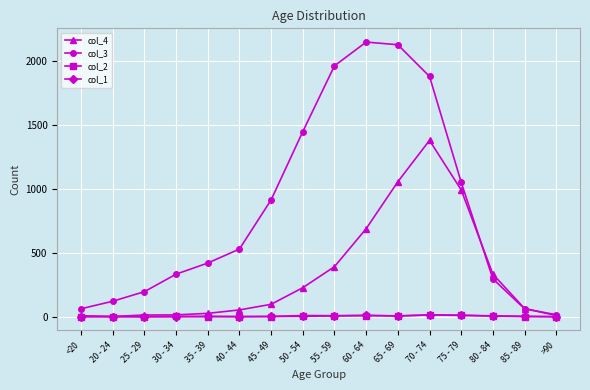

What is the minimum value for col_4?

2